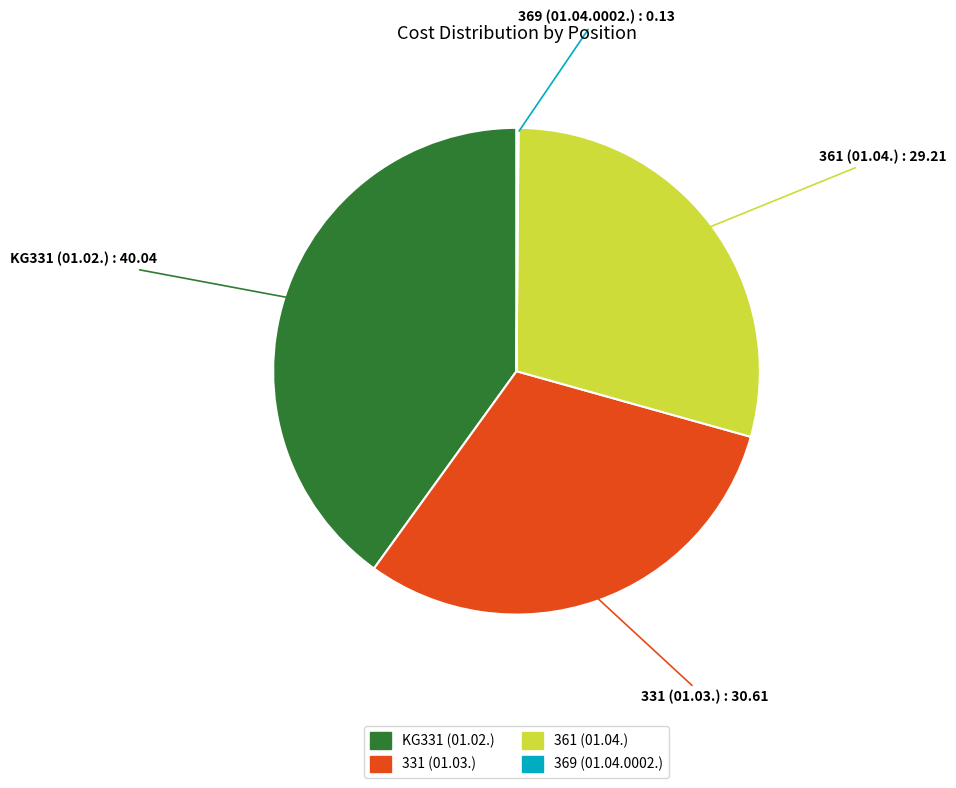

Which slice is the largest?

KG331 (01.02.)